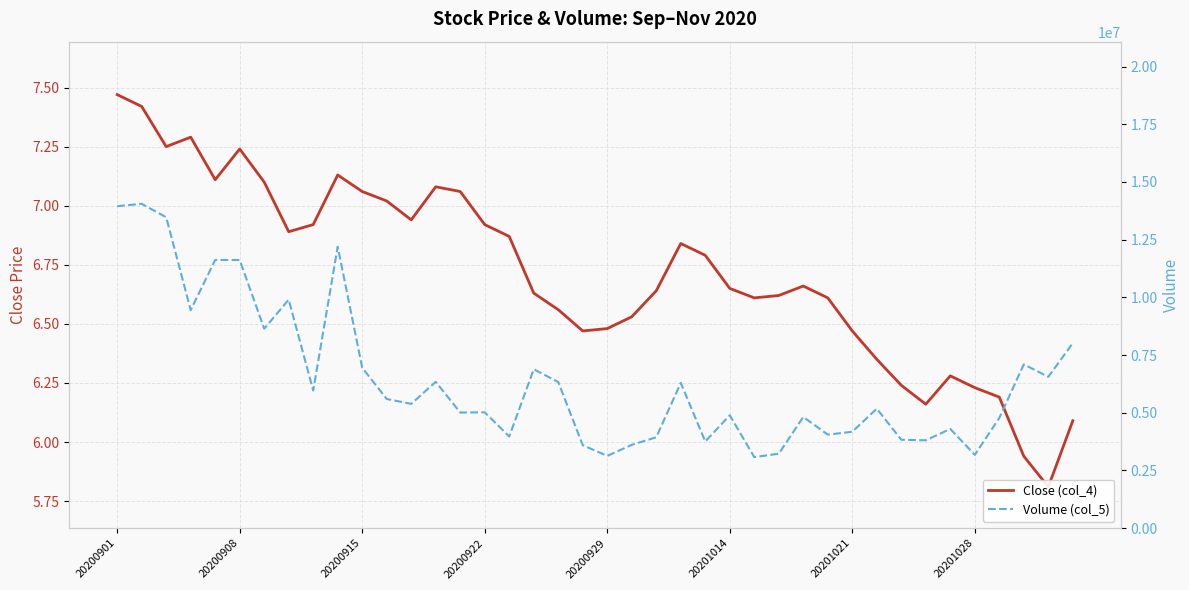

What is the highest value of the Close (col_4) series?

7.5